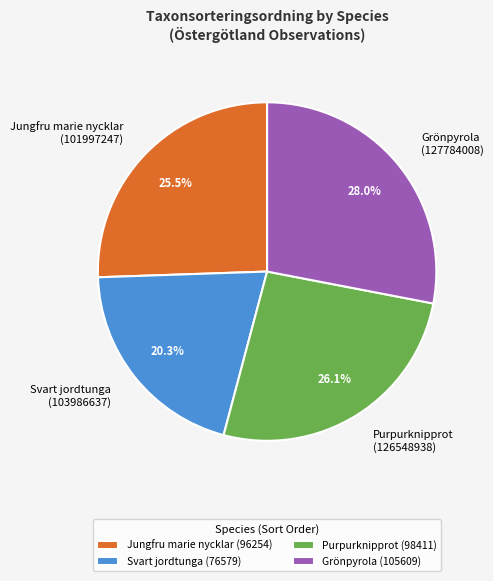

Does Purpurknipprot (126548938) account for over 50% of the chart?

No